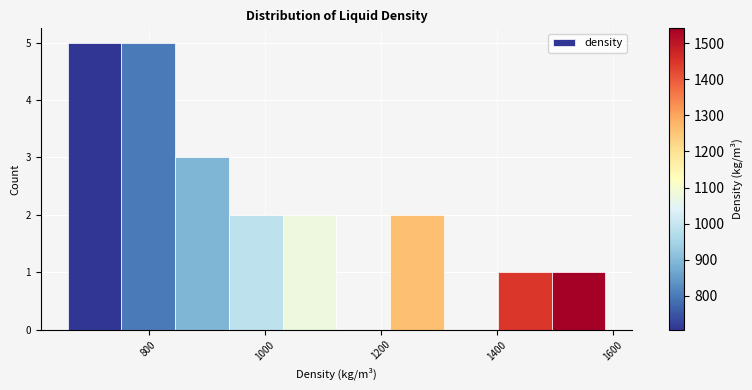

Reading left to right, list every bar in this chart as the range it spans on the x-axis followed by its height. Neither the bar edges nor the heights are printed on the chart, so give them approximately, as read against the axes.

660 to 760: 5
760 to 840: 5
840 to 940: 3
940 to 1040: 2
1040 to 1120: 2
1120 to 1220: 0
1220 to 1300: 2
1300 to 1400: 0
1400 to 1500: 1
1500 to 1580: 1